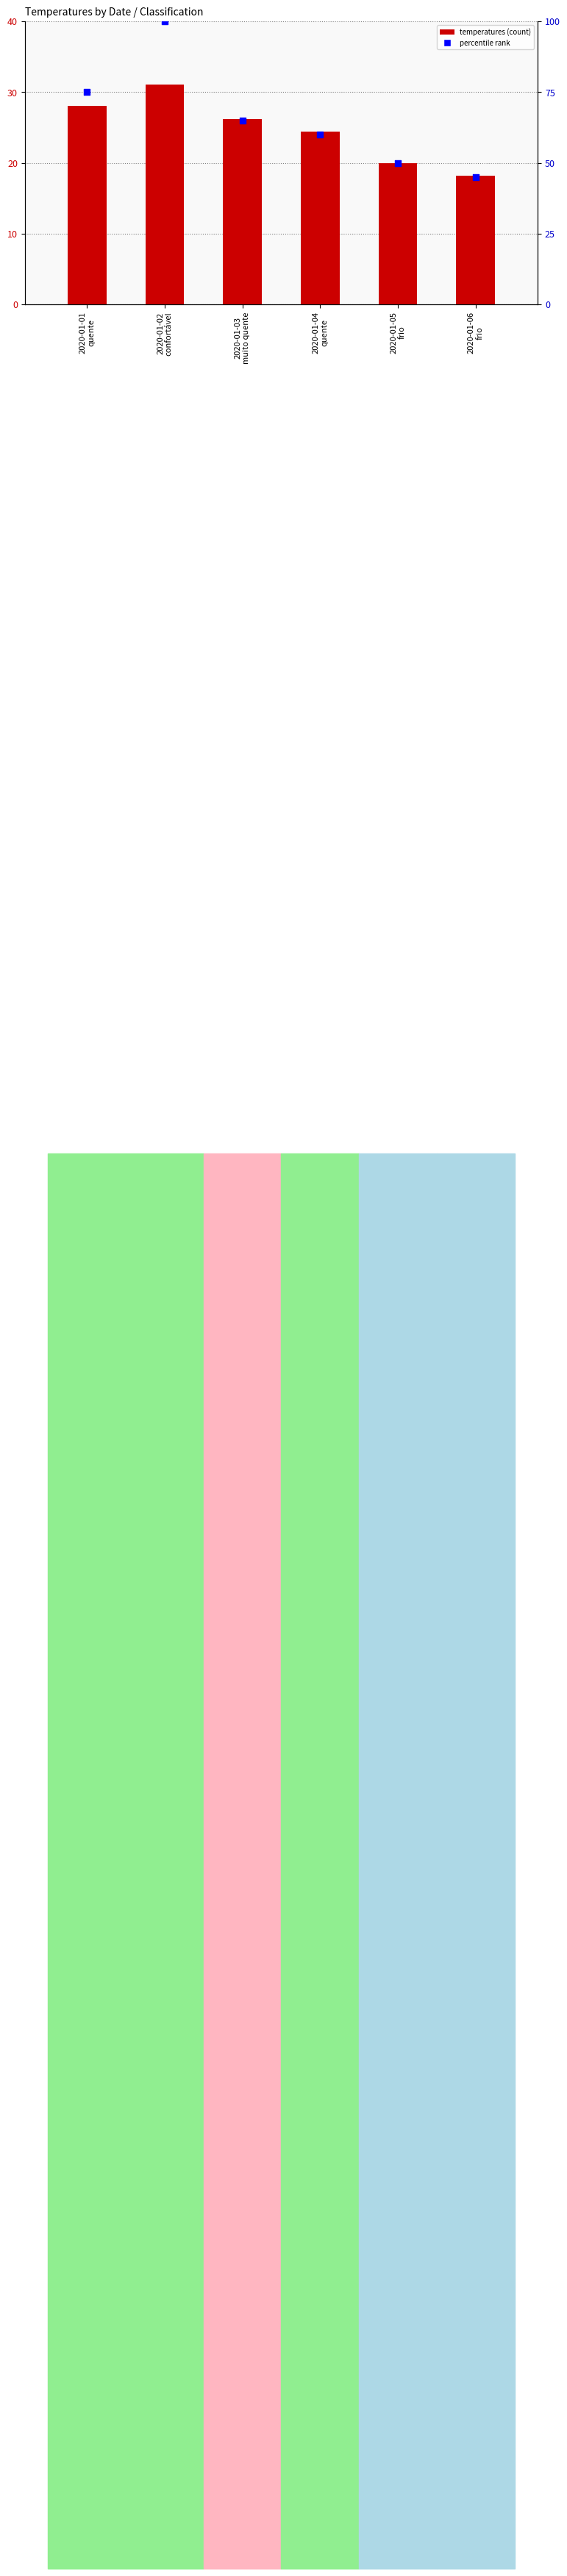

Which series reaches the maximum Y coordinate?

percentile rank